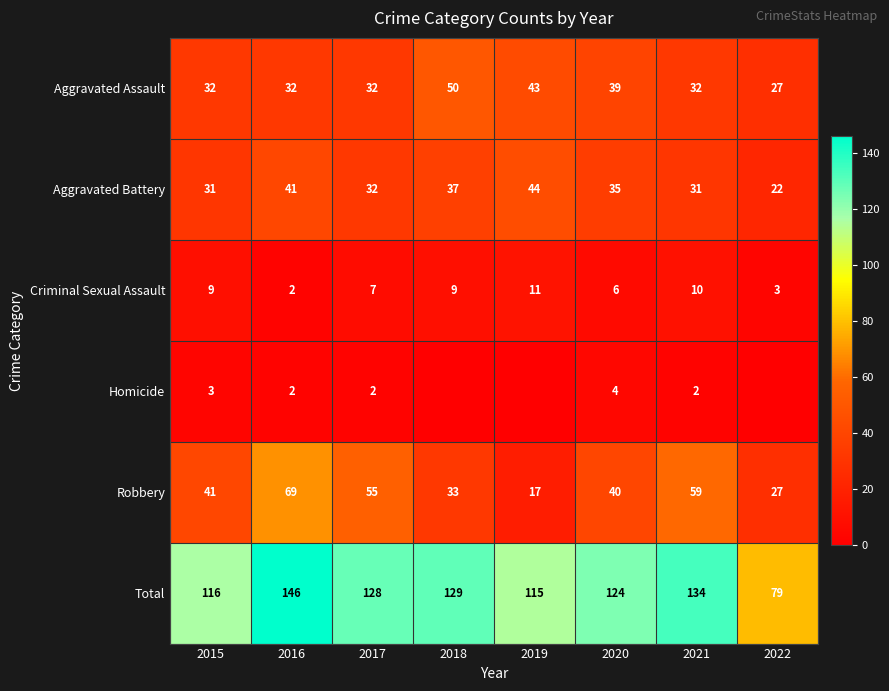

Is the value of Homicide at 2015 greater than the value of Robbery at 2019?

No